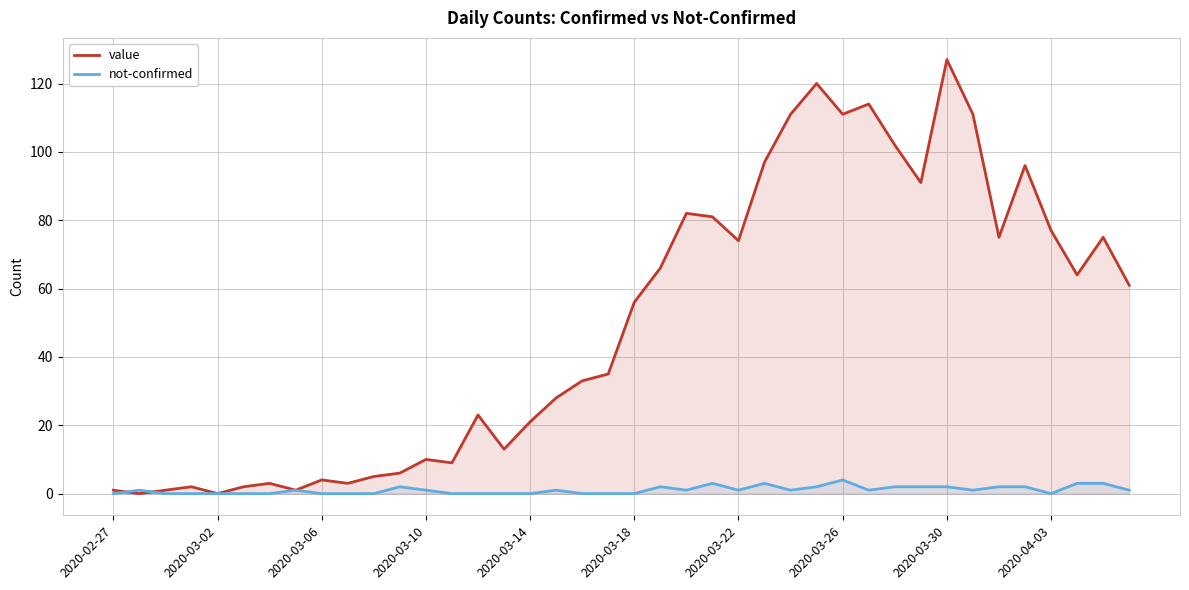

How many lines are shown in the chart?

2